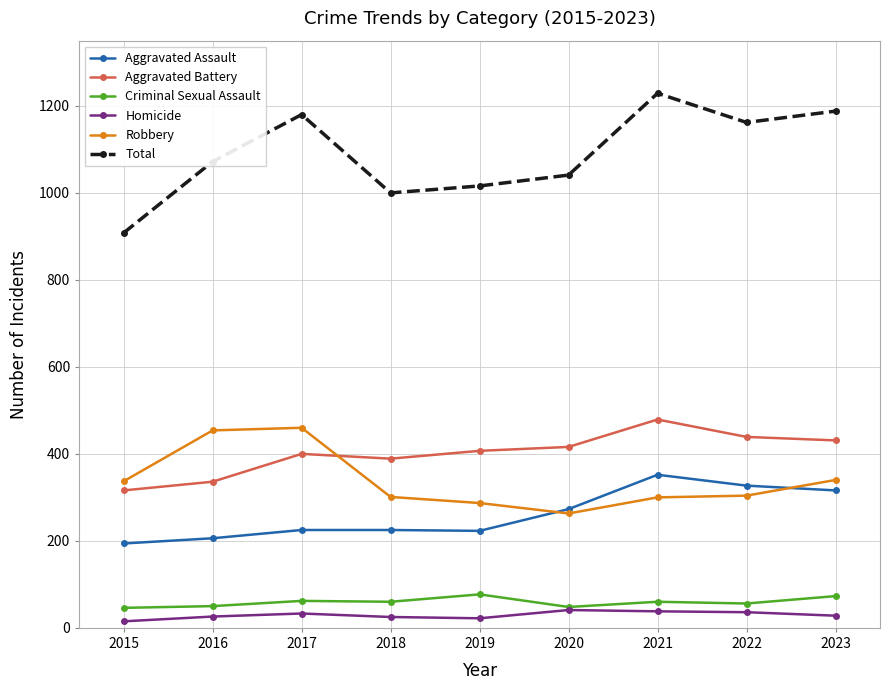

Which series has the widest spread of values?

Total